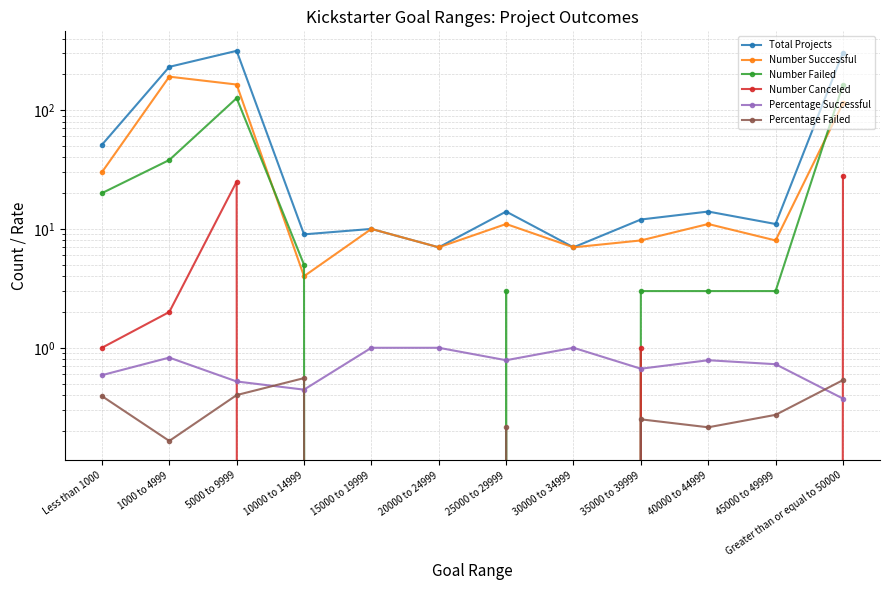

True or false: Number Successful and Number Failed cross at least once.

True